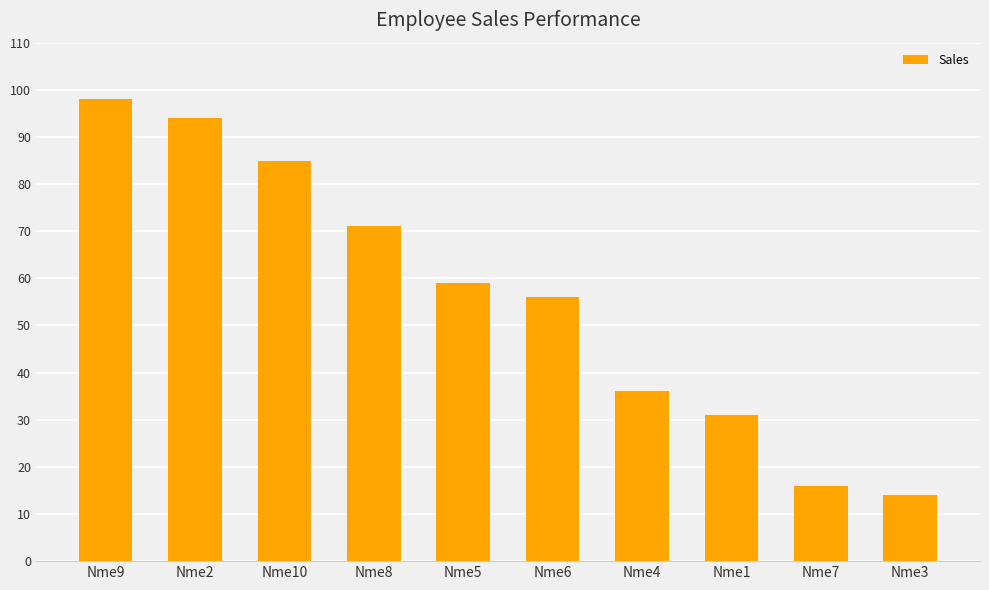

What is the value of the 9th bar from the left?

16